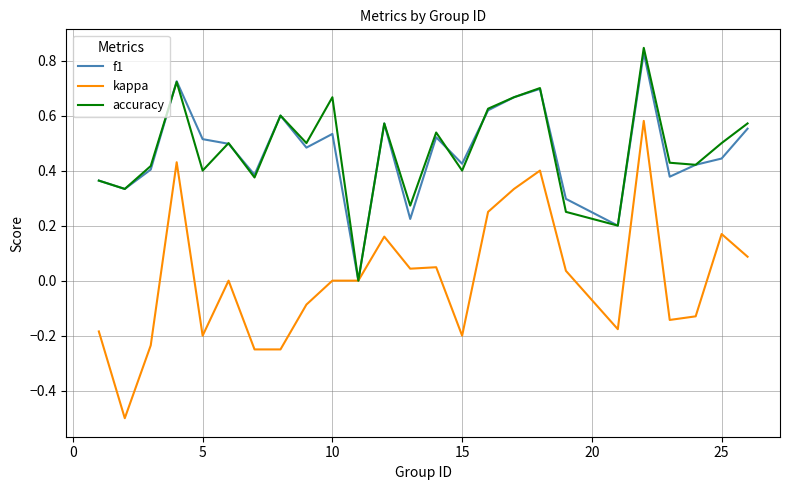

Which series has the widest spread of values?

kappa